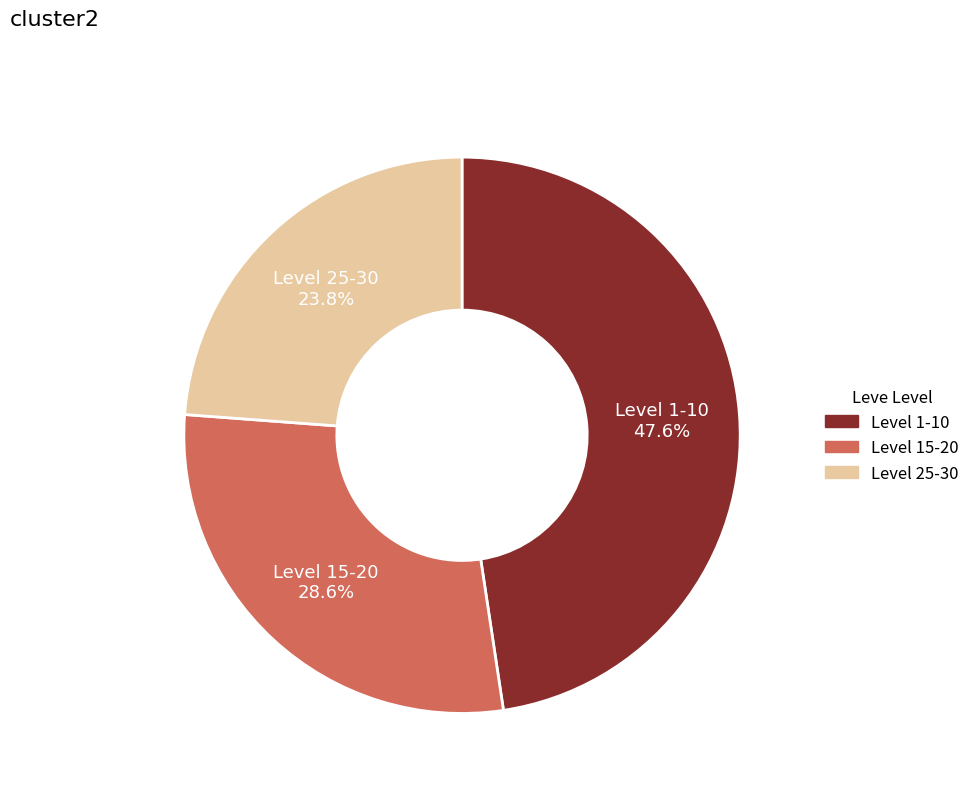

Combined, do Level 1-10 and Level 25-30 account for over 50%?

Yes